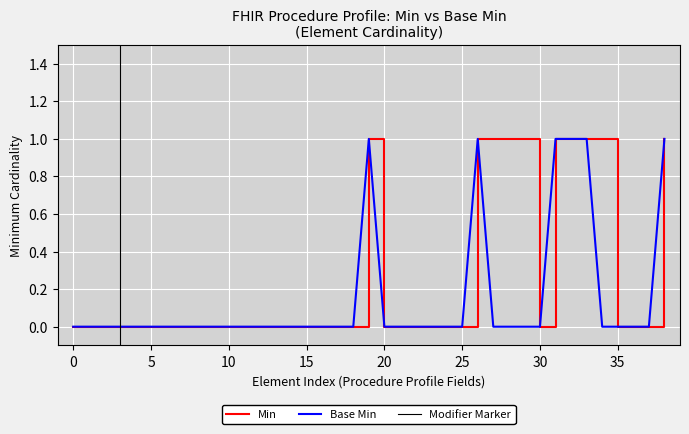

How many data points in Min are above 0?

10